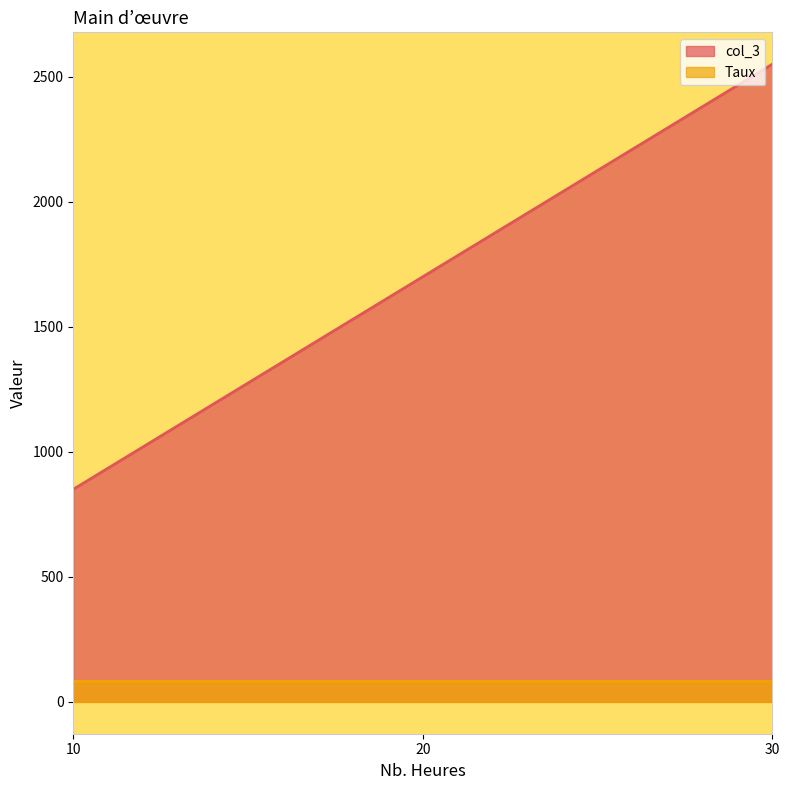

Which series has the largest total across all categories?

col_3